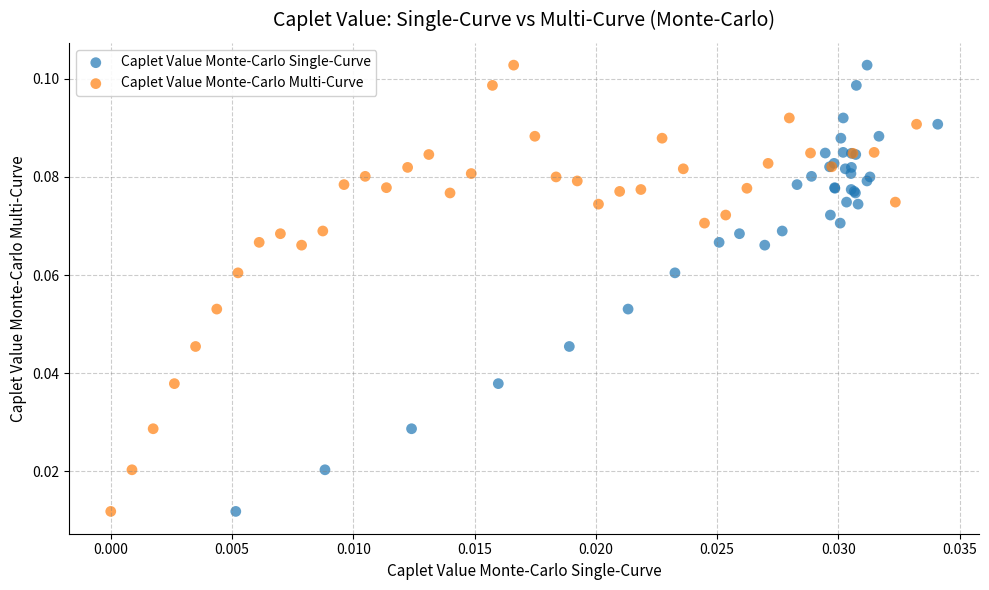

What are all the series names shown in the legend?

Caplet Value Monte-Carlo Single-Curve, Caplet Value Monte-Carlo Multi-Curve